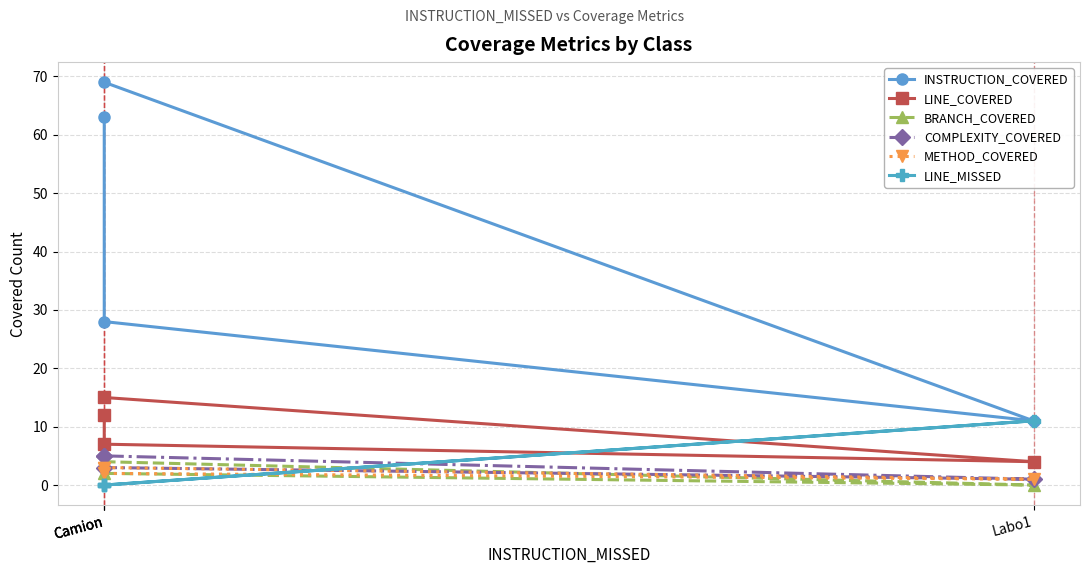

At which label is INSTRUCTION_COVERED closest to 40?

Camion